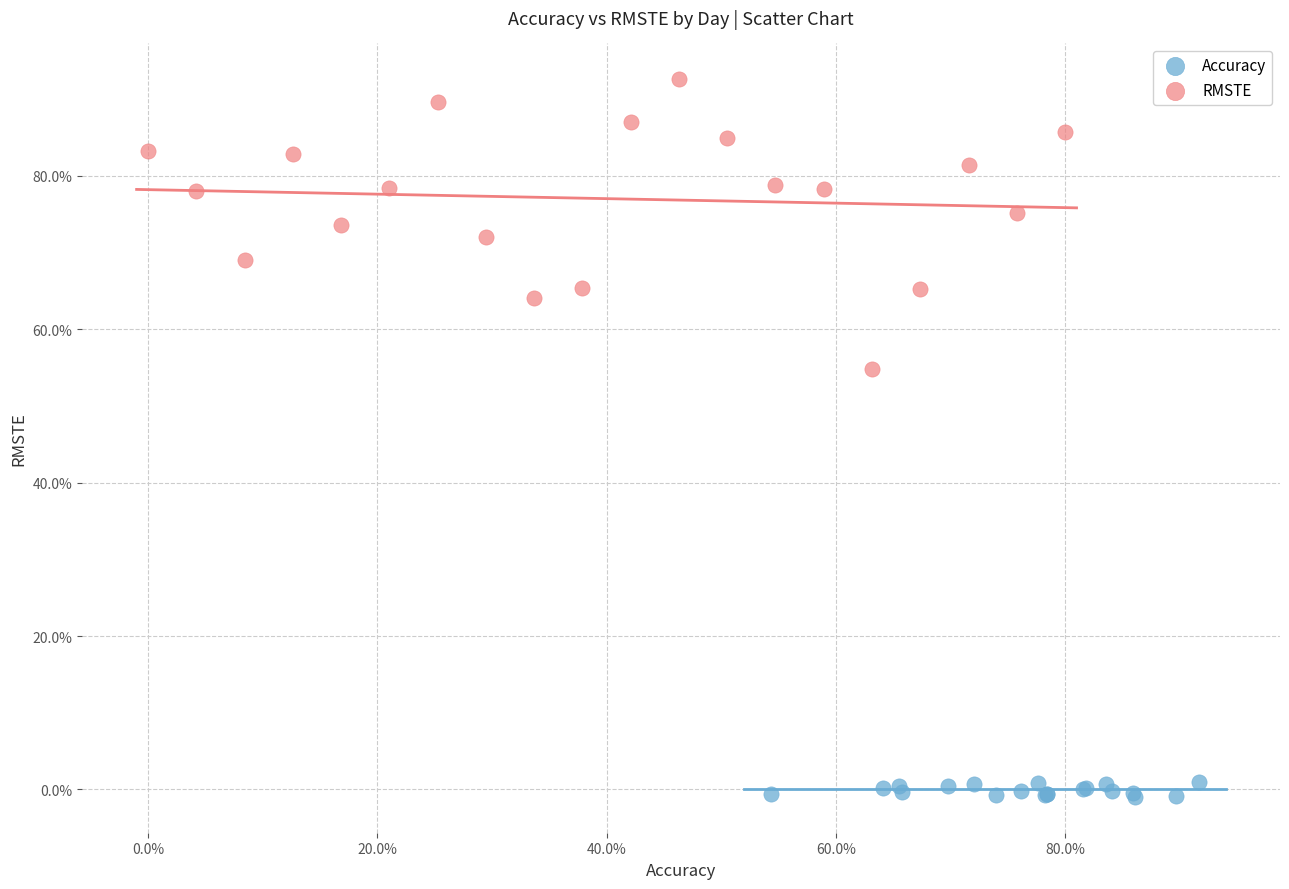

Which series has the largest Y range (max minus min)?

RMSTE